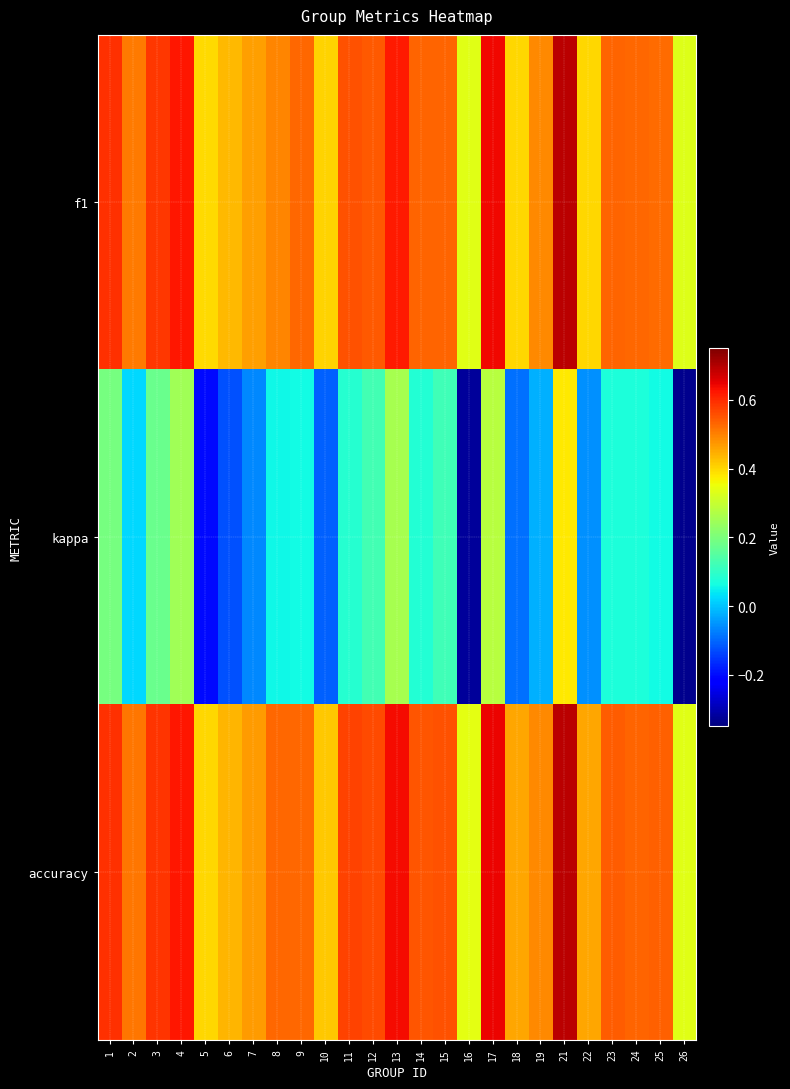

What is the smallest value displayed?

-0.3